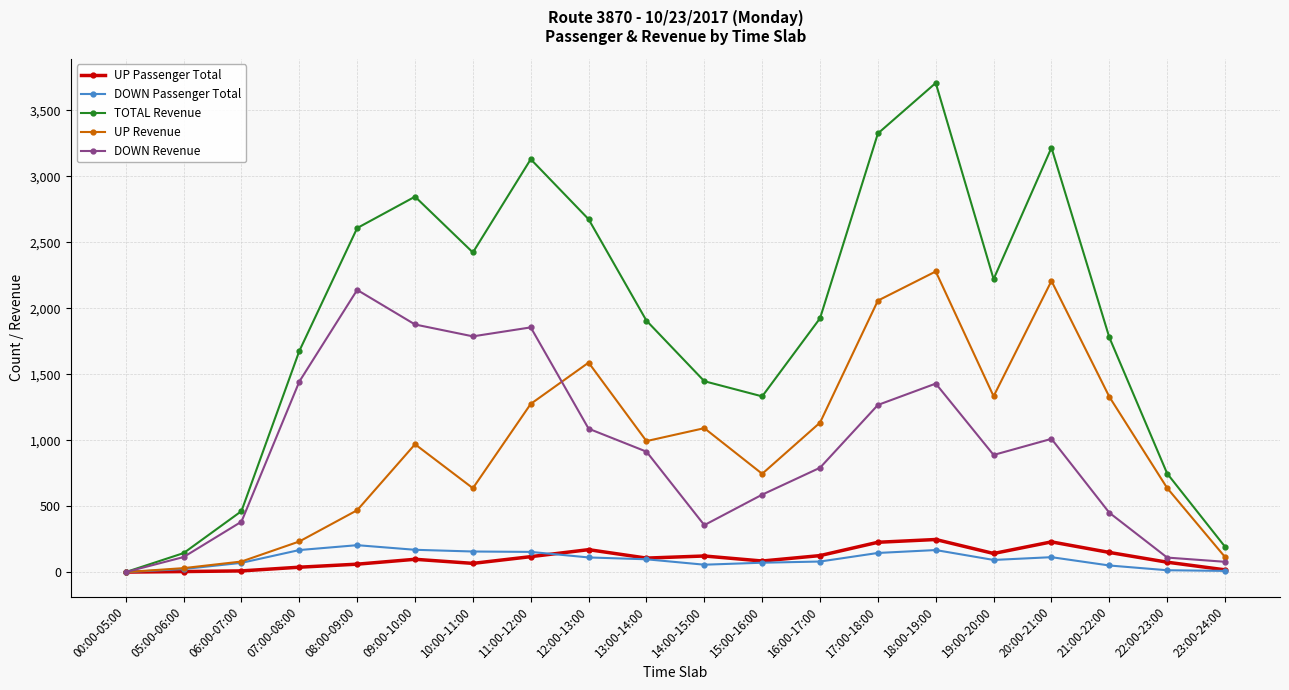

Which category has the highest value across all series?

18:00-19:00